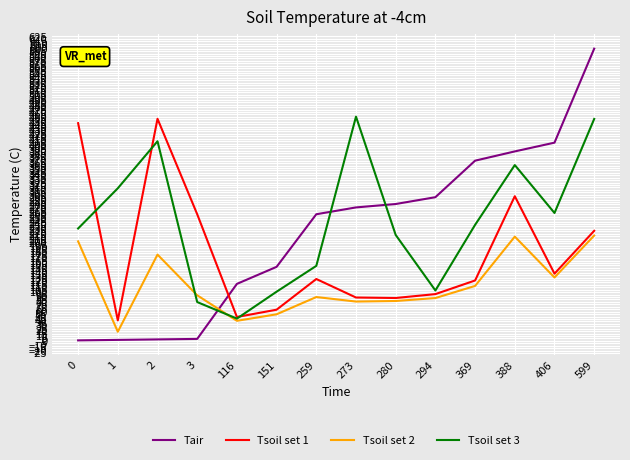

What is the difference between the Tair values at 388 and 1?

387.0